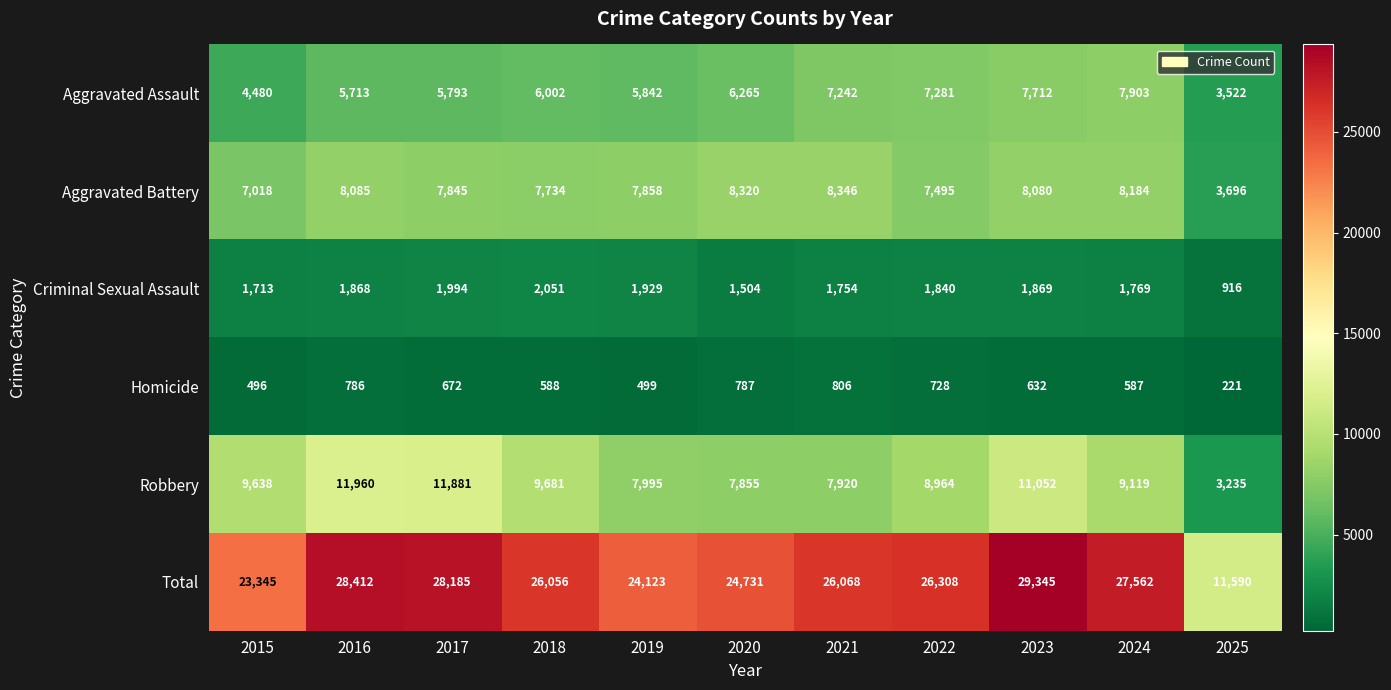

What is the average value of the Aggravated Assault series?

6160